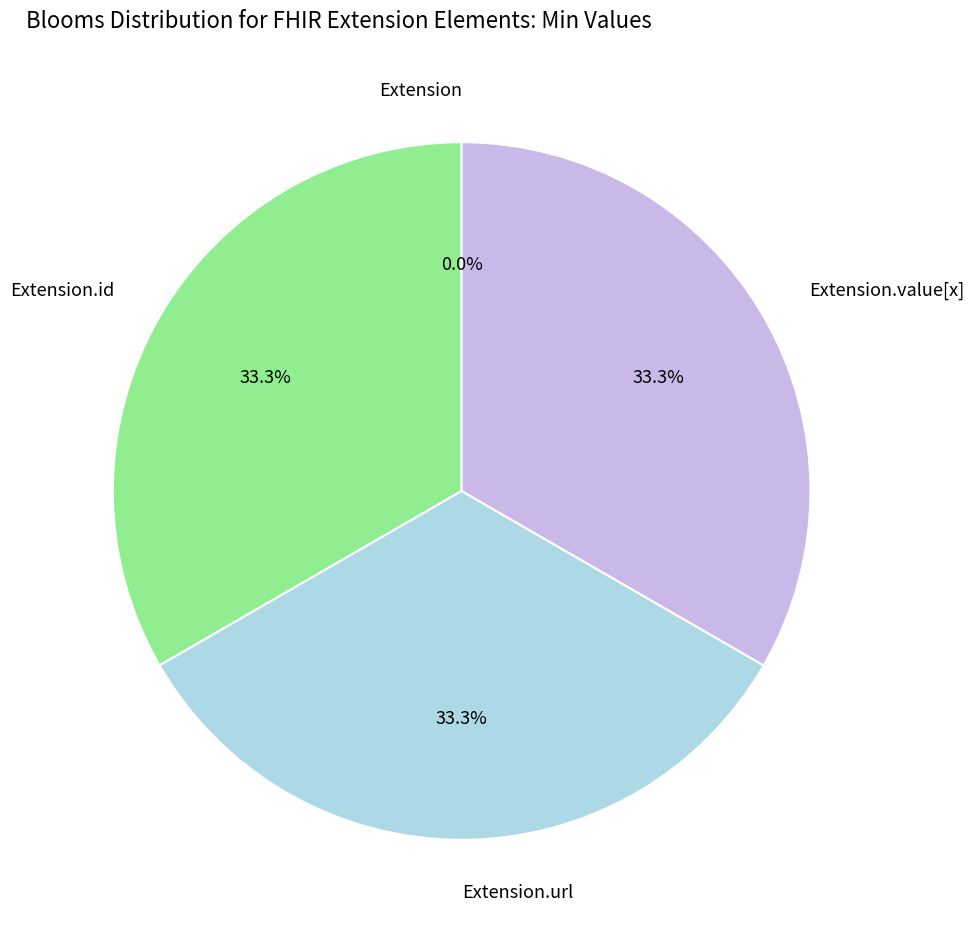

How many slices are in this pie chart?

4